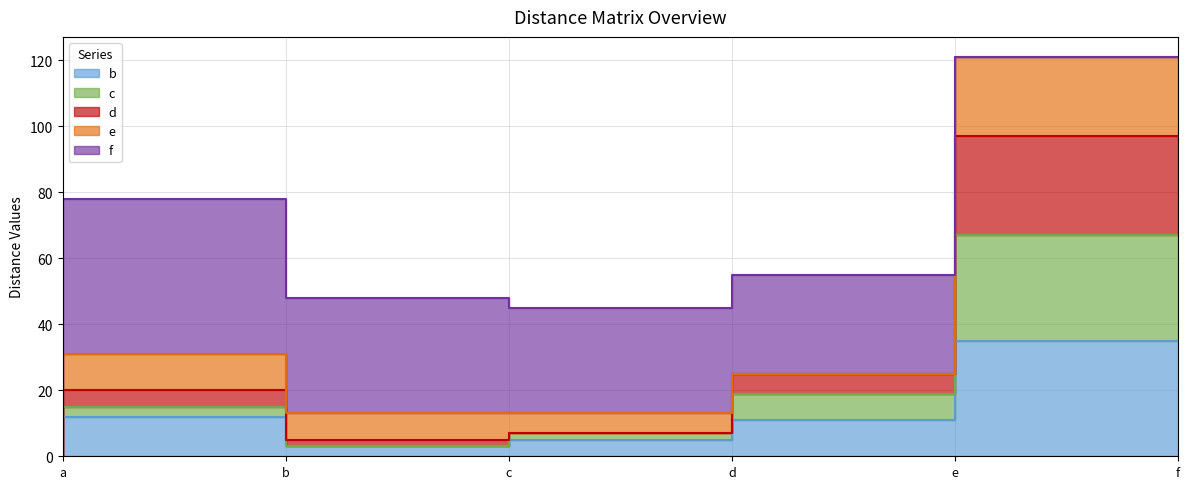

How many interior local peaks does the c series have?

1